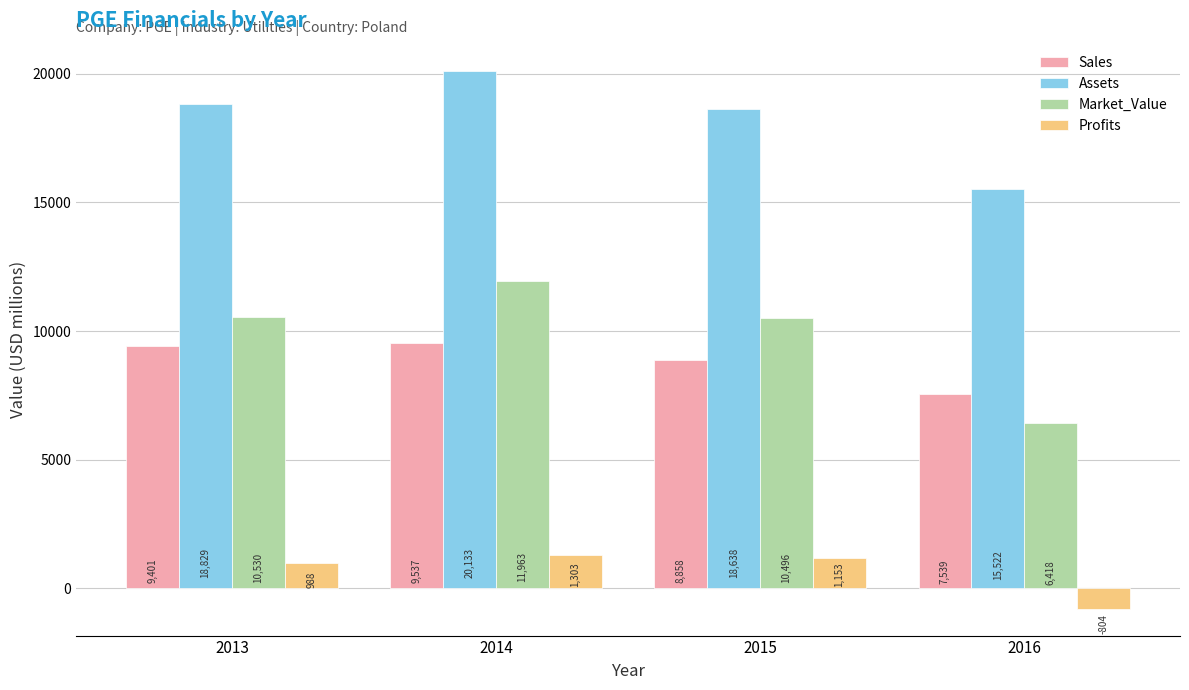

Are the bars grouped side by side (vs. stacked)?

Yes